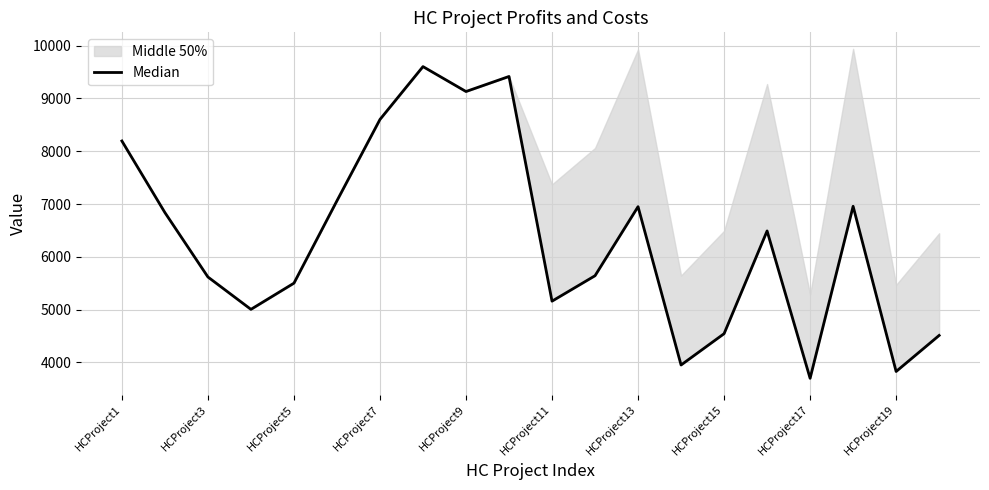

Reading right to left, list all the values displayed in this chart.

4512	3829	6958	3700	6491	4545	3952	6951	5643	5161	9417	9132	9604	8603	7063	5502	5006	5619	6839	8195